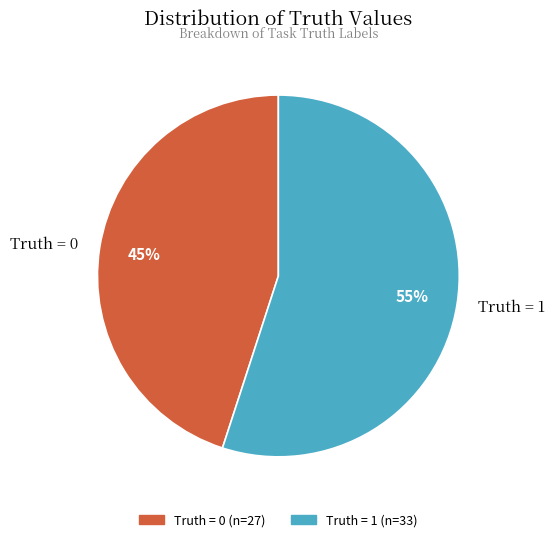

To the nearest percent, what is the difference between the largest and smallest slice percentages?

10%